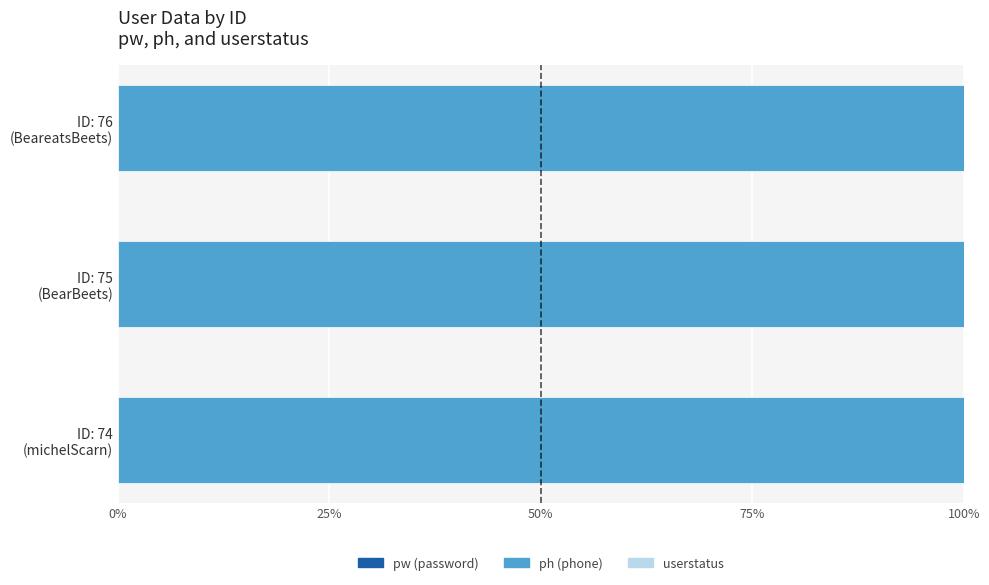

Count the number of categories in the chart.

3